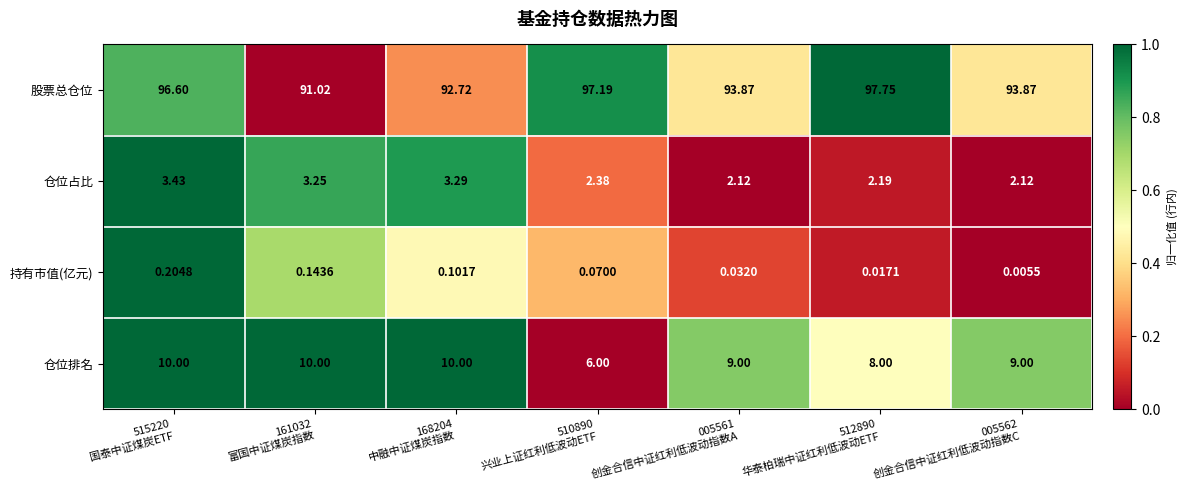

Rank the series by their maximum value, from lowest to highest.

持有市值(亿元), 仓位占比, 仓位排名, 股票总仓位